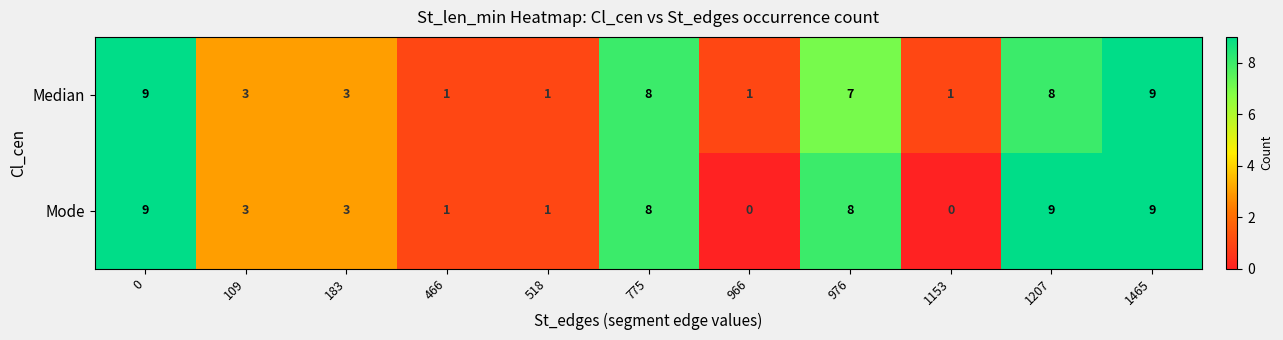

Which series has the largest range (max minus min)?

Mode